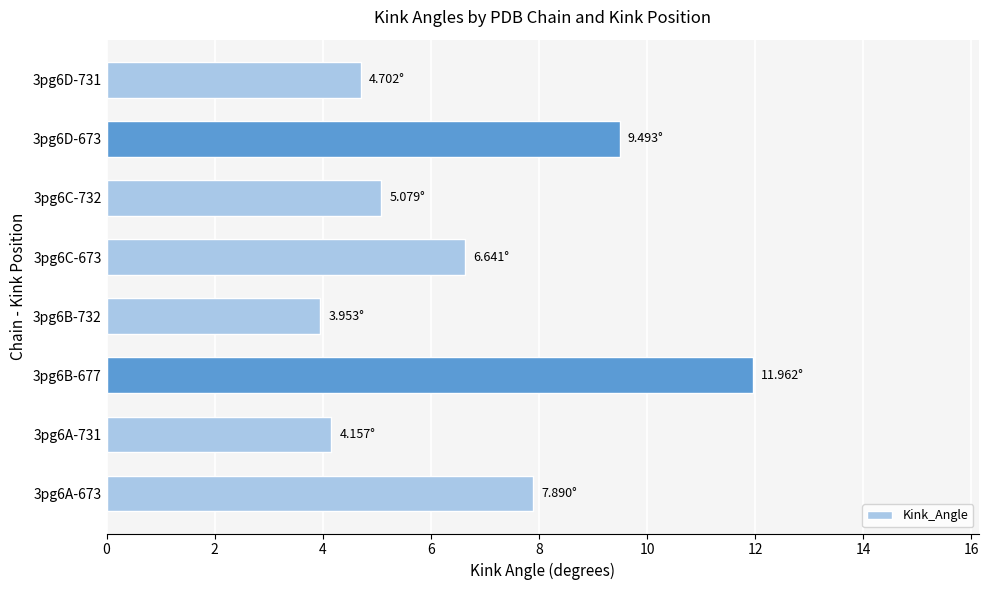

What is the sum of all values?

53.9